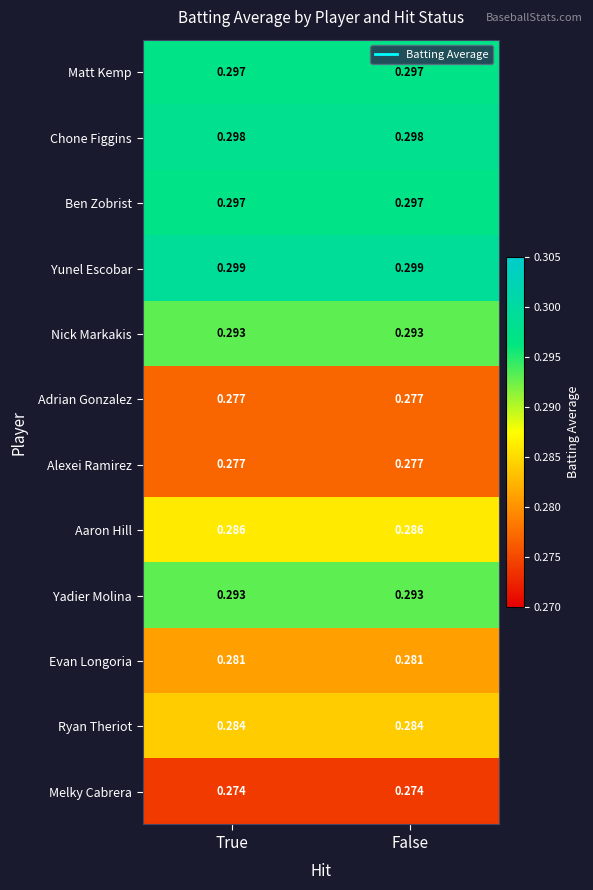

What is the total value across all series at False?

3.5